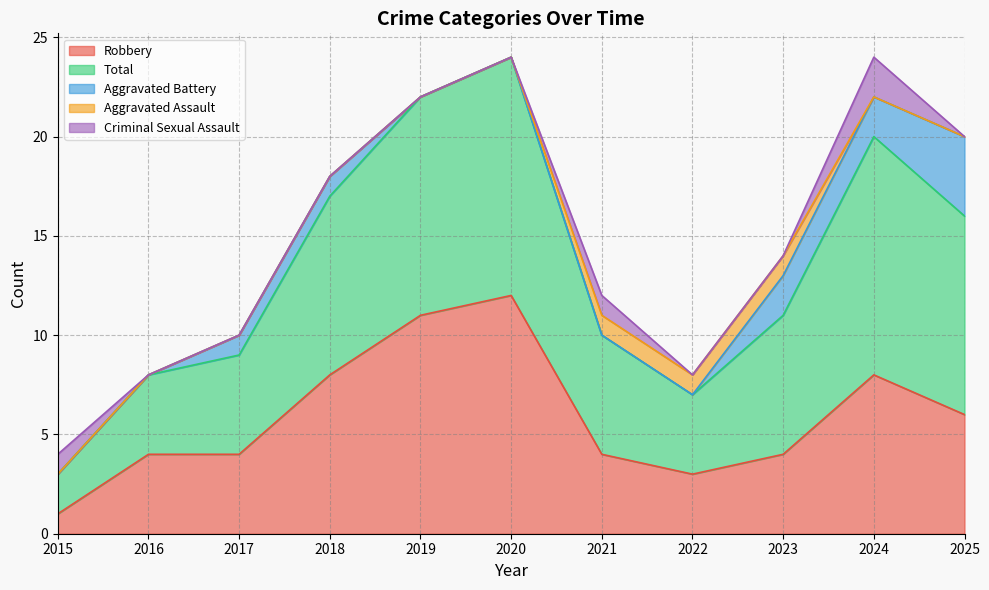

The Aggravated Assault series shows 1 at 2022. True or false?

True